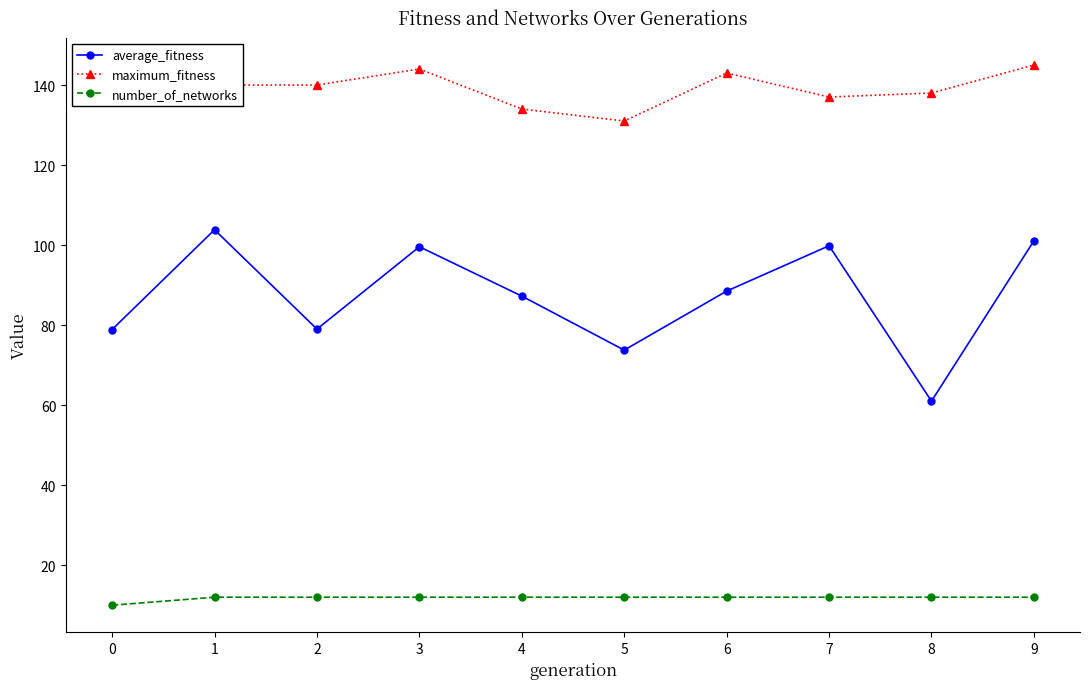

At which category does average_fitness reach its first local peak?

1